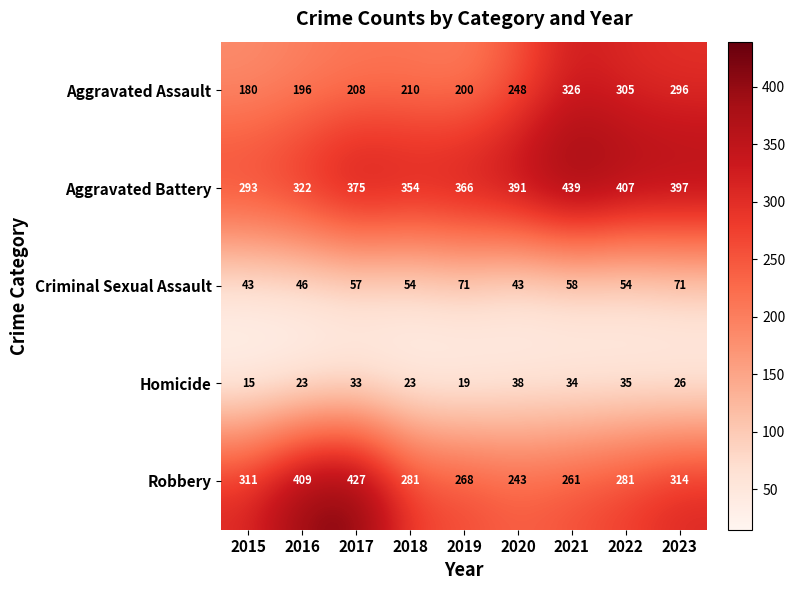

What is the average value of the Robbery series?

311